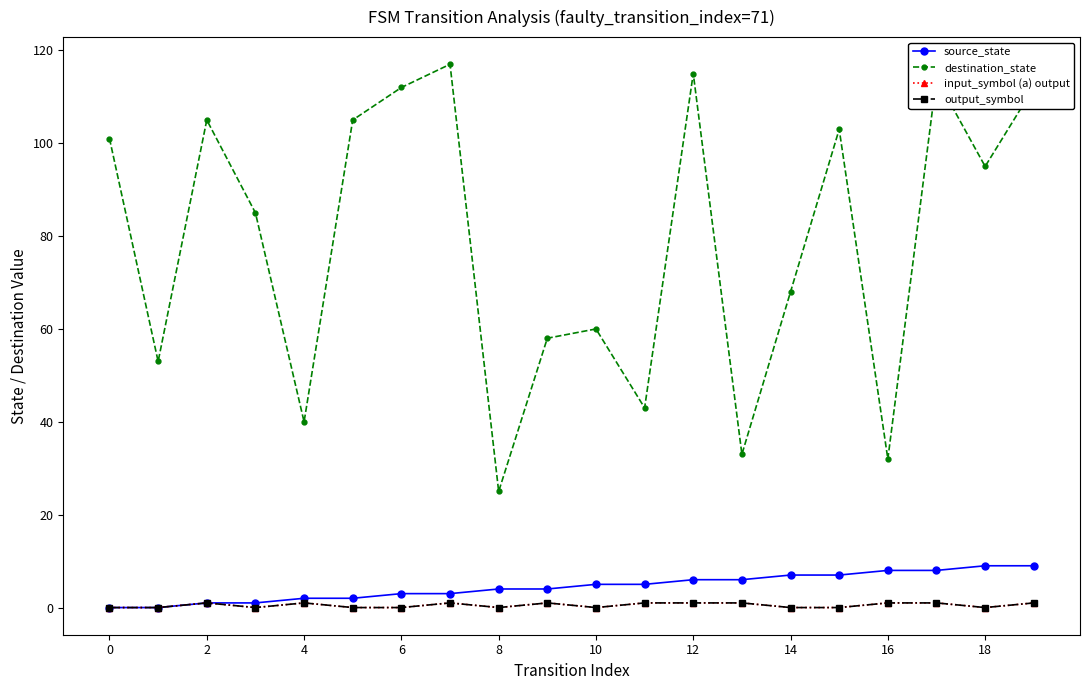

Does the chart have visible grid lines?

No